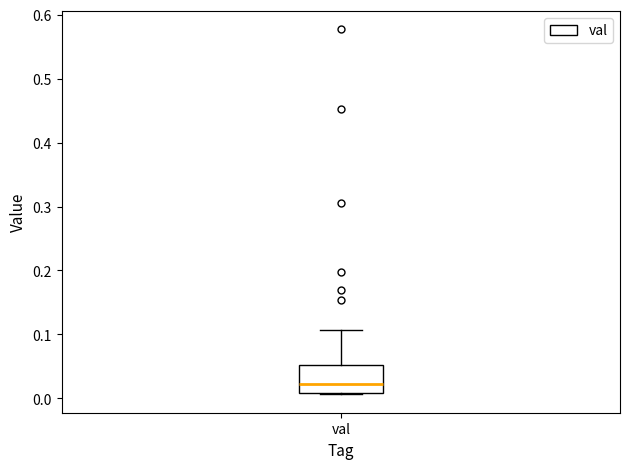

Transcribe this box plot: give where the median line is, the range the box spans, and where the two whiskers end, as read against the y-axis. The values are not printed on the chart, so give them approximately, as read against the axis.

median 0.02, box 0.01 to 0.05, whiskers 0.01 to 0.11